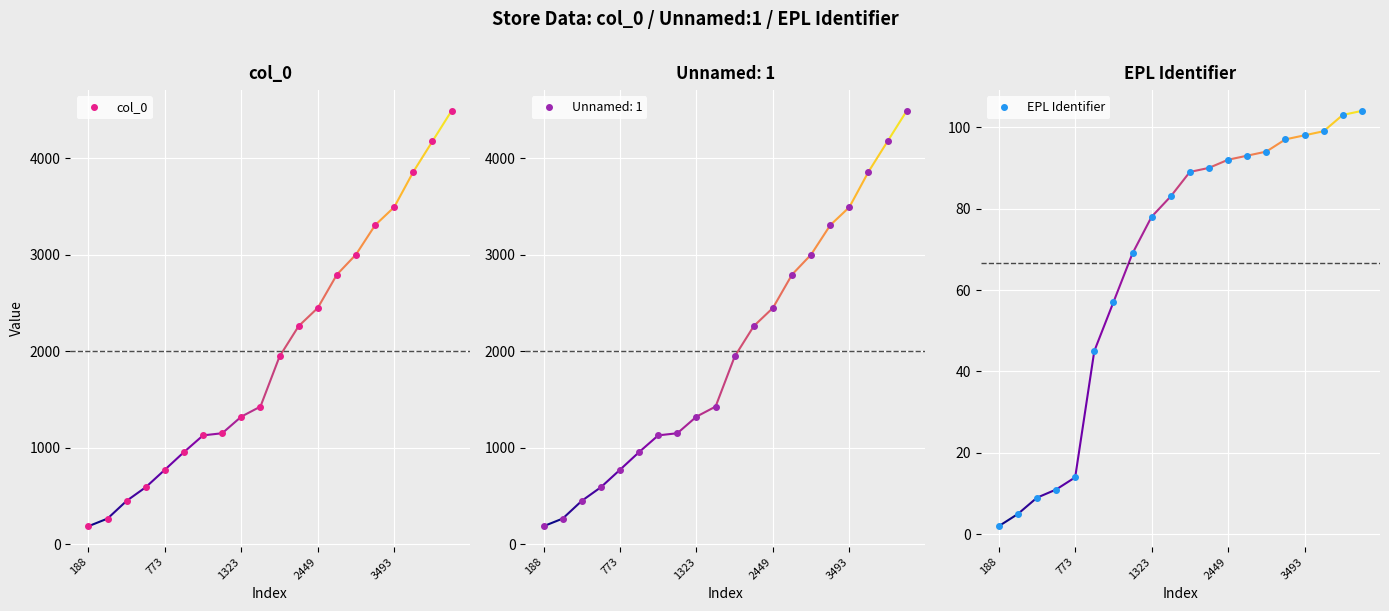

At which category is the sum across all series the highest?

19